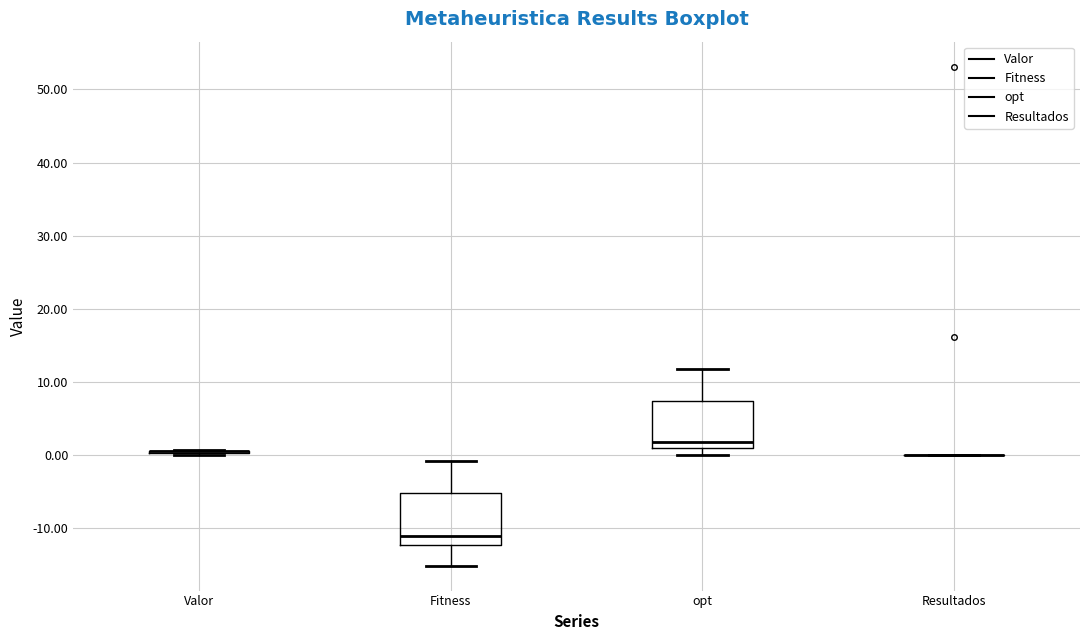

Reading left to right, read every box against the y-axis: the position of its median line, the range the box covers, and the ends of its whiskers. The values are not printed on the chart, so give them approximately, as read against the axis.

Valor: box collapsed to a line at 1, whiskers 0 to 1
Fitness: median -11, box -12 to -5, whiskers -15 to -1
opt: median 2, box 1 to 7, whiskers 0 to 12
Resultados: box collapsed to a line at 0, whiskers 0 to 0